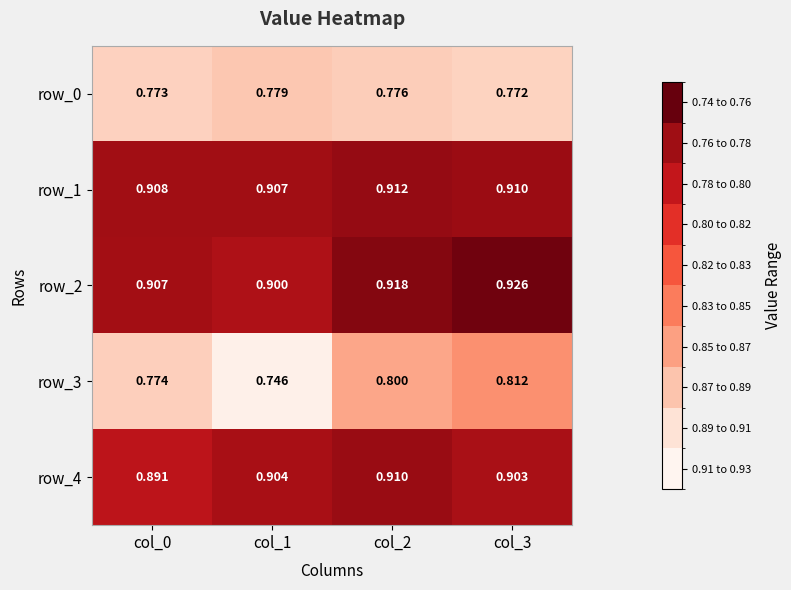

Count the number of categories in the chart.

4